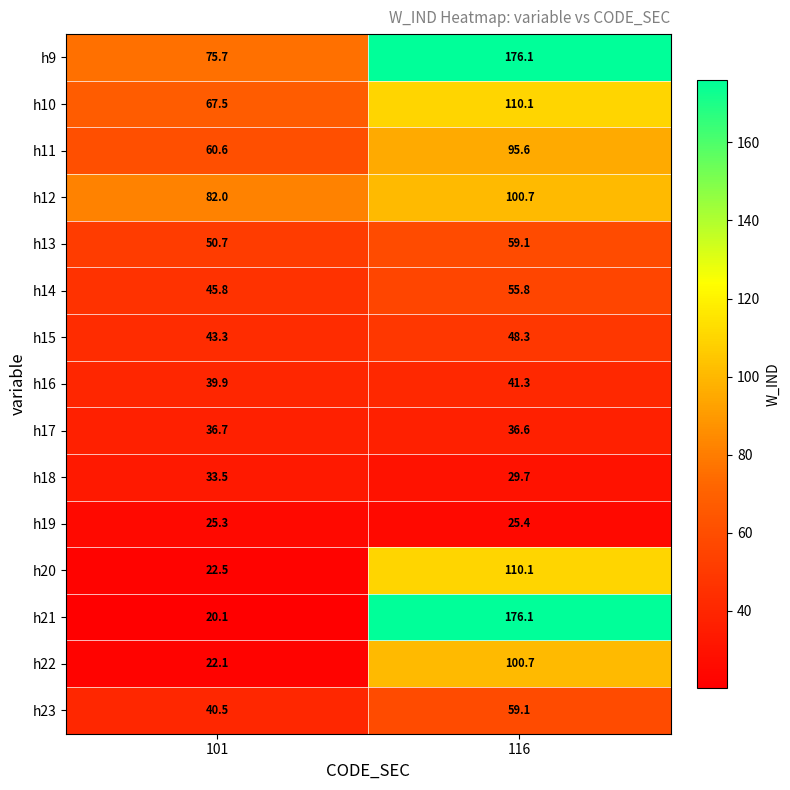

At which label is h22 closest to 61?

101